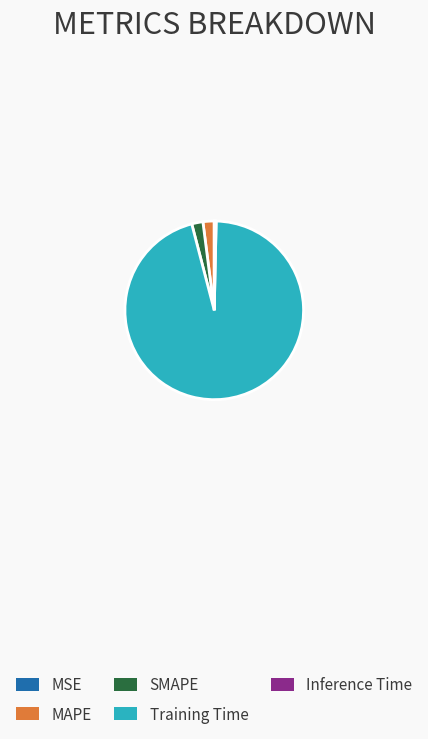

Which has a higher value, Inference Time or SMAPE?

SMAPE